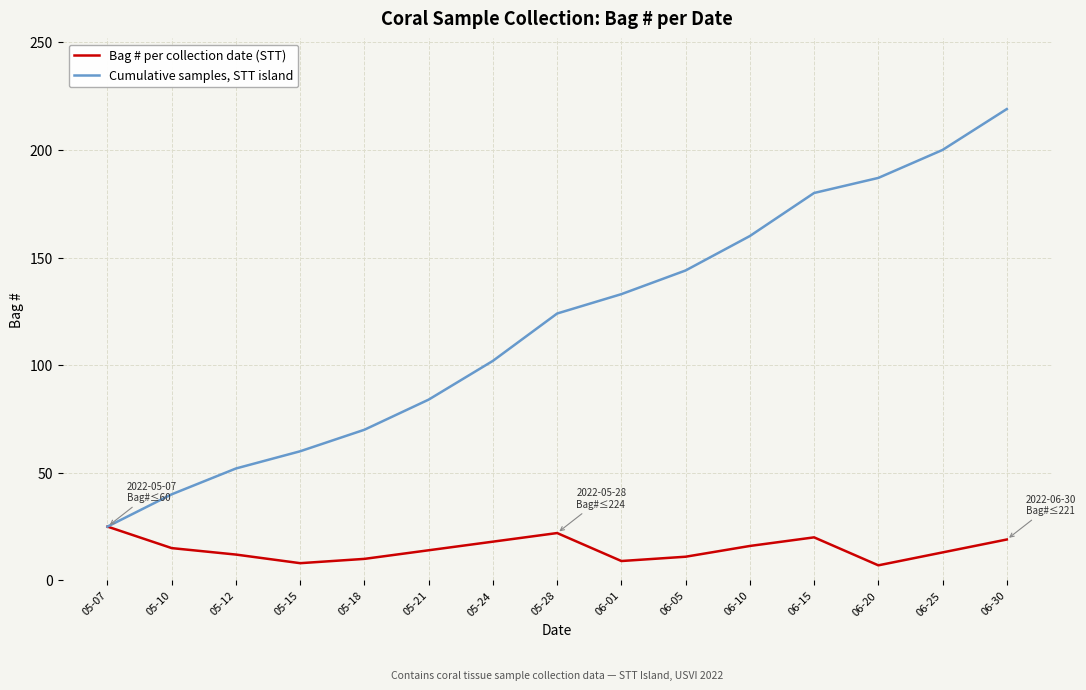

Is the value of Bag # per collection date (STT) at 06-01 greater than the value of Cumulative samples, STT island at 05-12?

No